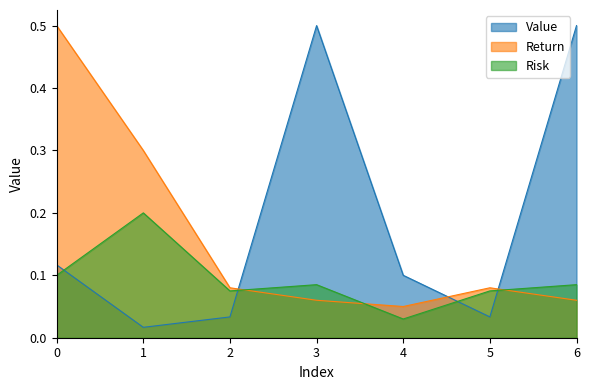

What is the spread (max minus min) of values at 3?

0.4